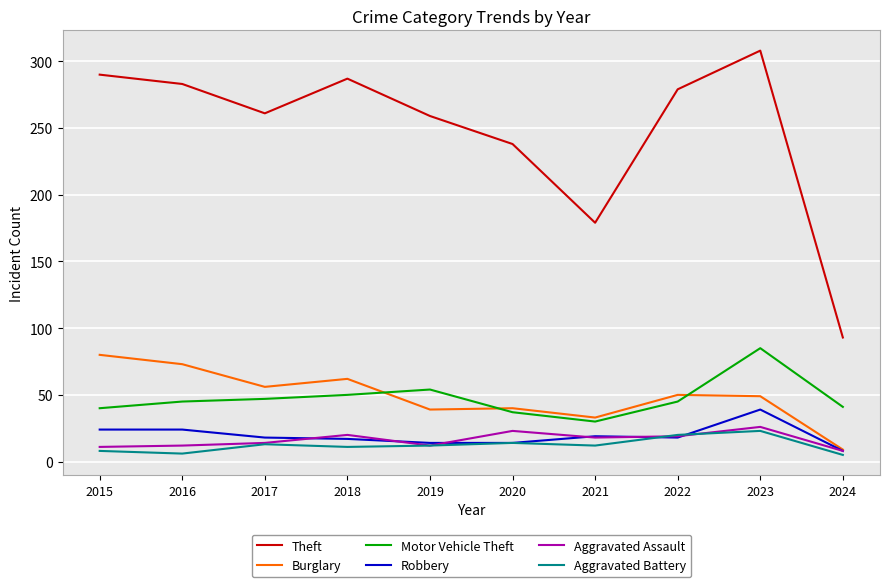

Which series has the widest spread of values?

Theft